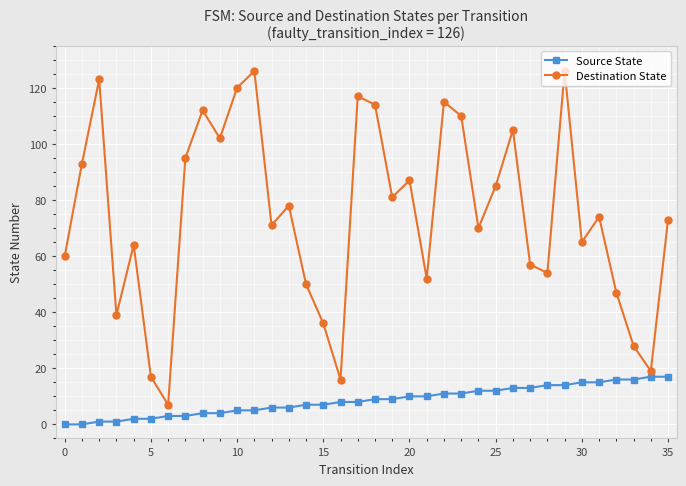

Which series has the largest range (max minus min)?

Destination State